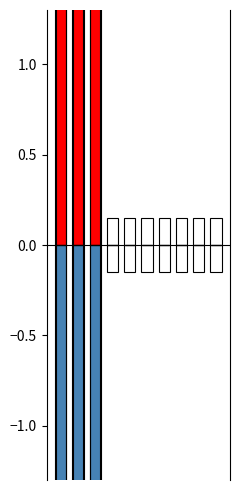

What is the average value of the positive series?

0.7